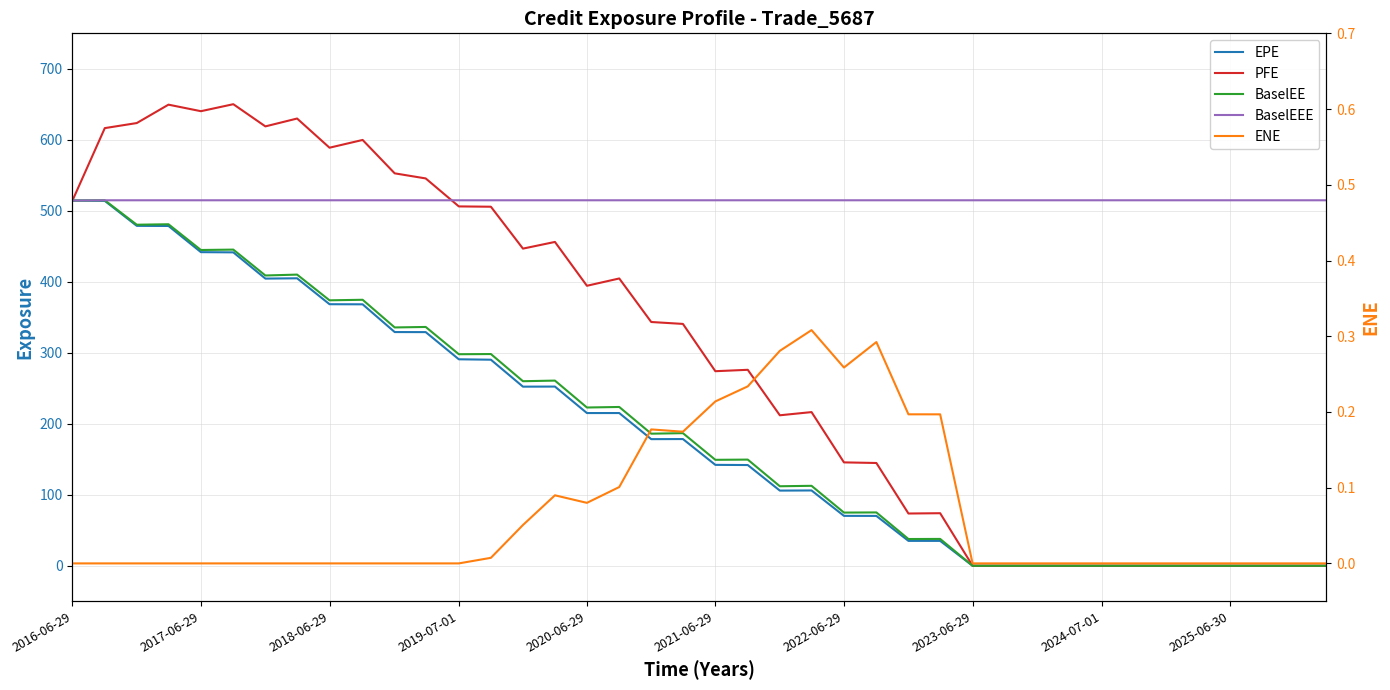

Reading left to right, what are all the values shown in this chart?

EPE: 514.4	514.0	478.8	478.7	441.8	441.5	404.5	404.9	368.4	368.3	329.2	329.1	290.8	290.3	252.3	252.4	215.1	215.1	178.4	178.5	142.1	141.9	105.9	106.1	70.3	70.2	35.1	35.0	0.0	0.0	0.0	0.0	0.0	0.0	0.0	0.0	0.0	0.0	0.0	0.0
PFE: 514.4	616.5	623.6	649.5	640.3	650.2	618.9	630.0	588.9	599.8	552.8	545.6	506.2	505.8	446.8	456.2	394.4	404.7	343.4	340.7	274.1	276.0	212.0	216.5	145.6	144.8	73.6	74.0	0.0	0.0	0.0	0.0	0.0	0.0	0.0	0.0	0.0	0.0	0.0	0.0
BaselEE: 514.4	514.8	480.4	481.1	444.8	445.3	408.9	410.1	373.9	374.7	335.7	336.4	298.0	298.2	260.0	260.8	222.9	223.7	186.1	186.8	149.2	149.5	112.0	112.6	74.9	75.1	37.7	37.8	0.0	0.0	0.0	0.0	0.0	0.0	0.0	0.0	0.0	0.0	0.0	0.0
BaselEEE: 514.4	514.8	514.8	514.8	514.8	514.8	514.8	514.8	514.8	514.8	514.8	514.8	514.8	514.8	514.8	514.8	514.8	514.8	514.8	514.8	514.8	514.8	514.8	514.8	514.8	514.8	514.8	514.8	514.8	514.8	514.8	514.8	514.8	514.8	514.8	514.8	514.8	514.8	514.8	514.8
ENE: 0.0	0.0	0.0	0.0	0.0	0.0	0.0	0.0	0.0	0.0	0.0	0.0	0.0	0.0	0.1	0.1	0.1	0.1	0.2	0.2	0.2	0.2	0.3	0.3	0.3	0.3	0.2	0.2	0.0	0.0	0.0	0.0	0.0	0.0	0.0	0.0	0.0	0.0	0.0	0.0